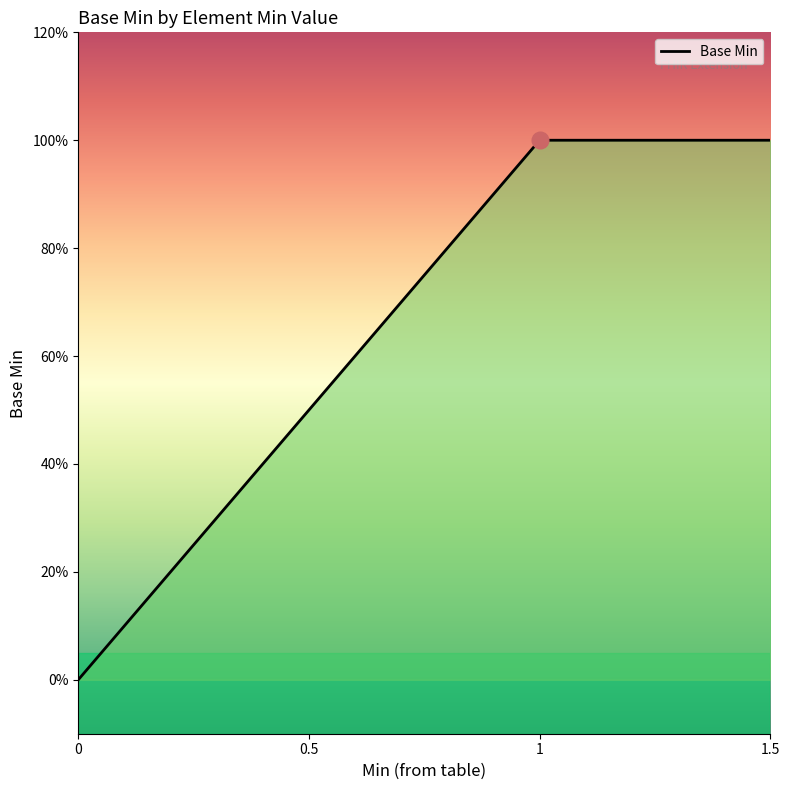

Is this an area chart (filled region under the line)?

Yes